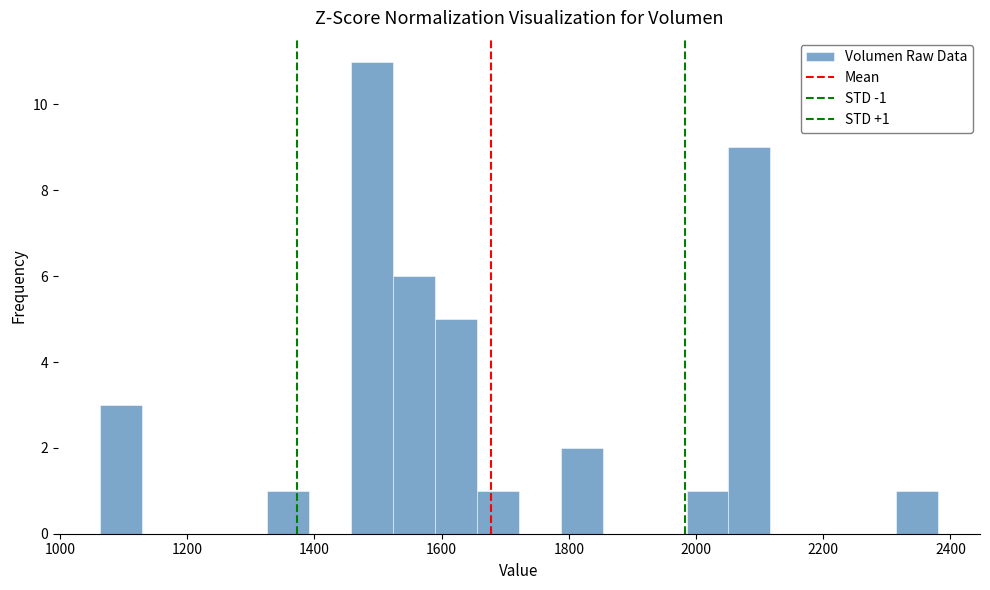

Read against the x-axis, roughly where is the centre of the tallest bar?

1500